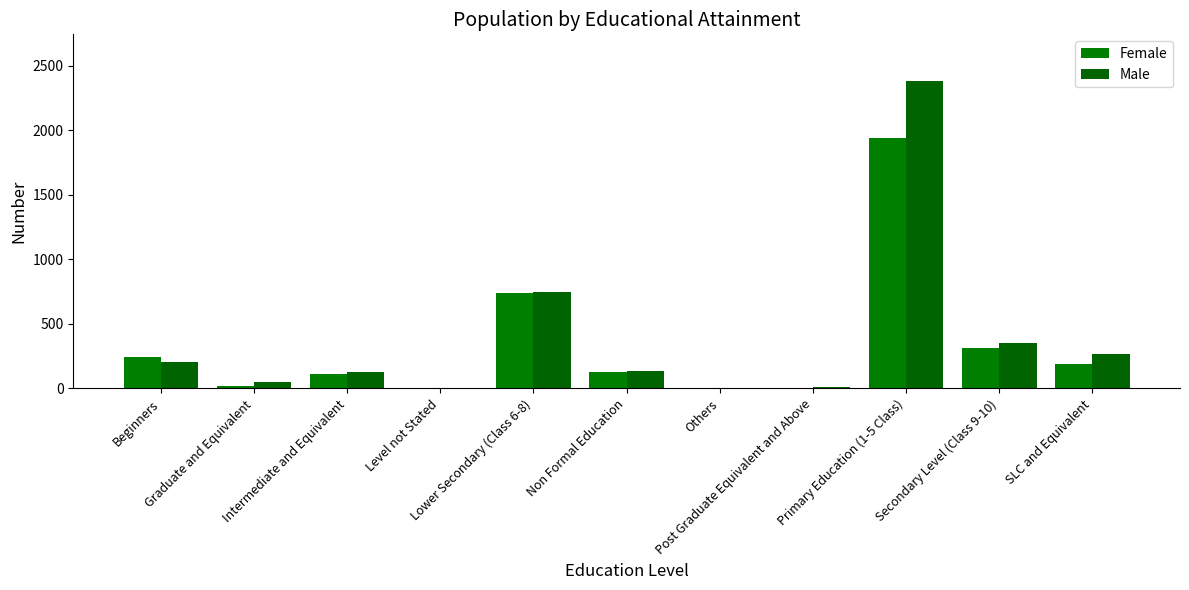

Count the number of data series in this chart.

2